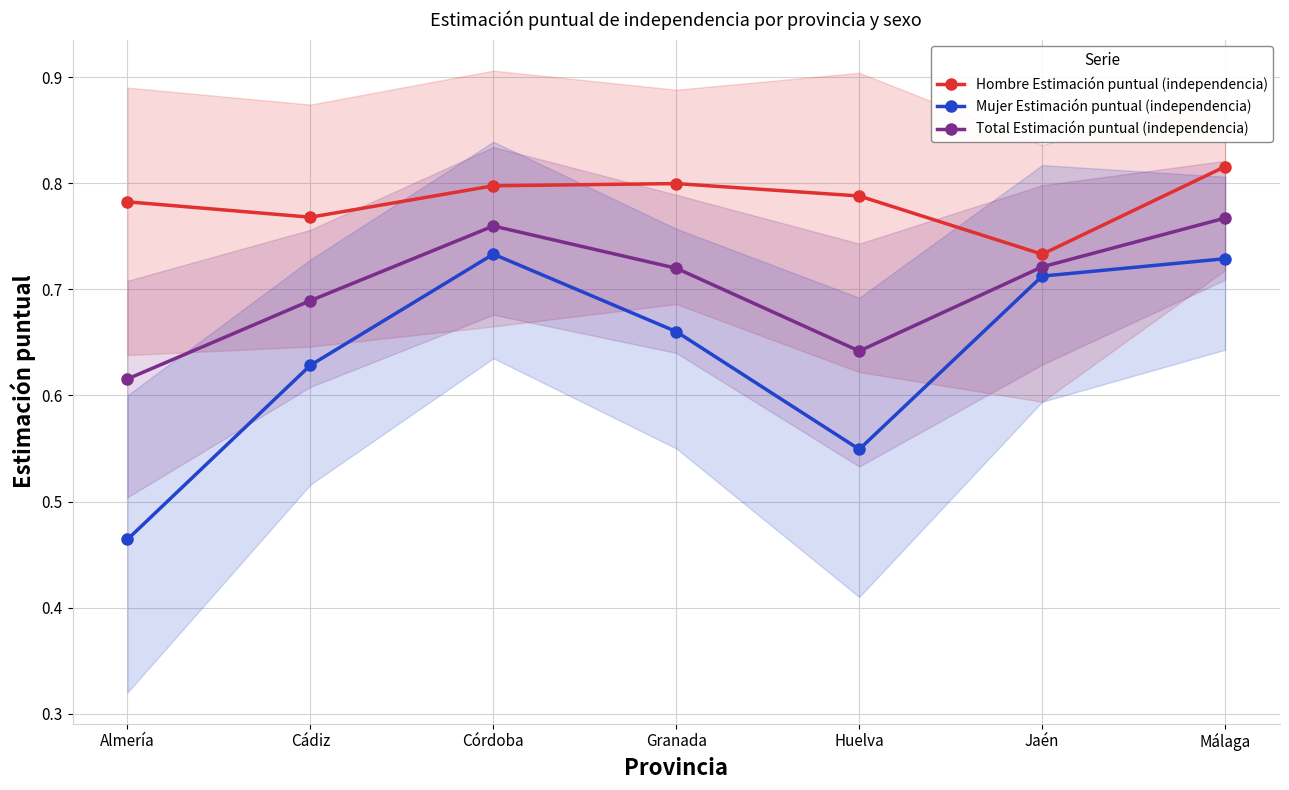

What is the lowest value of the Hombre Estimación puntual (independencia) series?

0.7